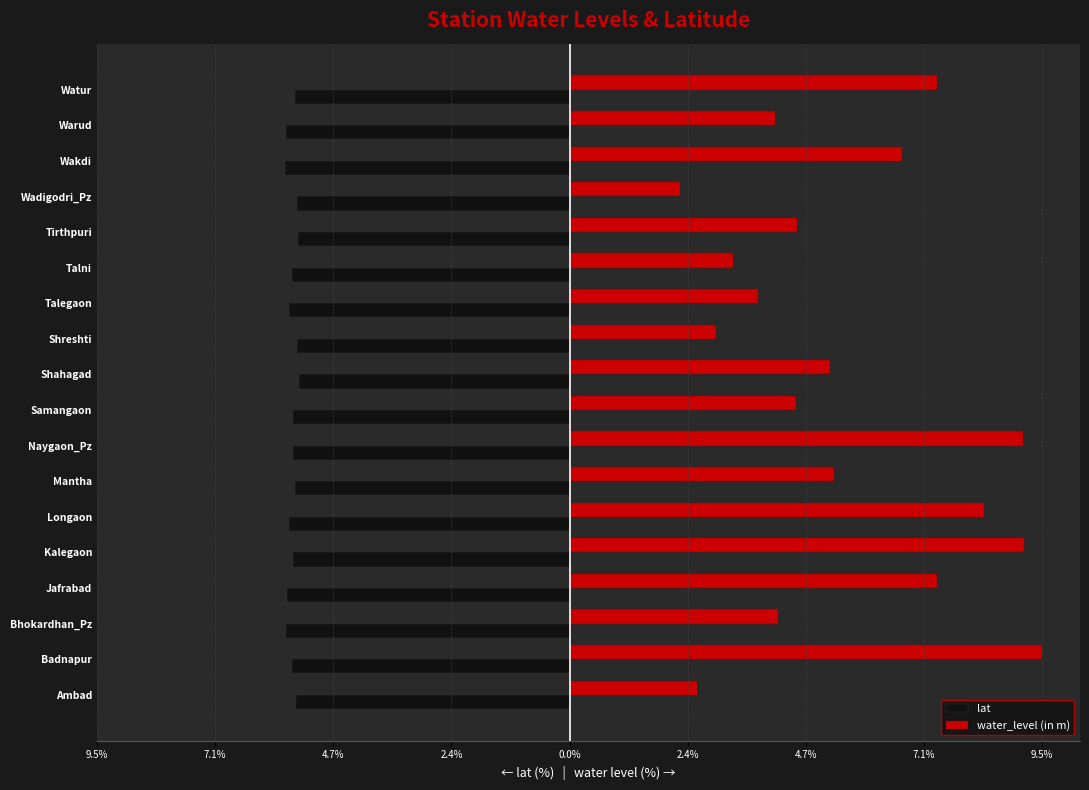

What is the difference between the maximum and second lowest values in the water_level (in m) series?

6.9